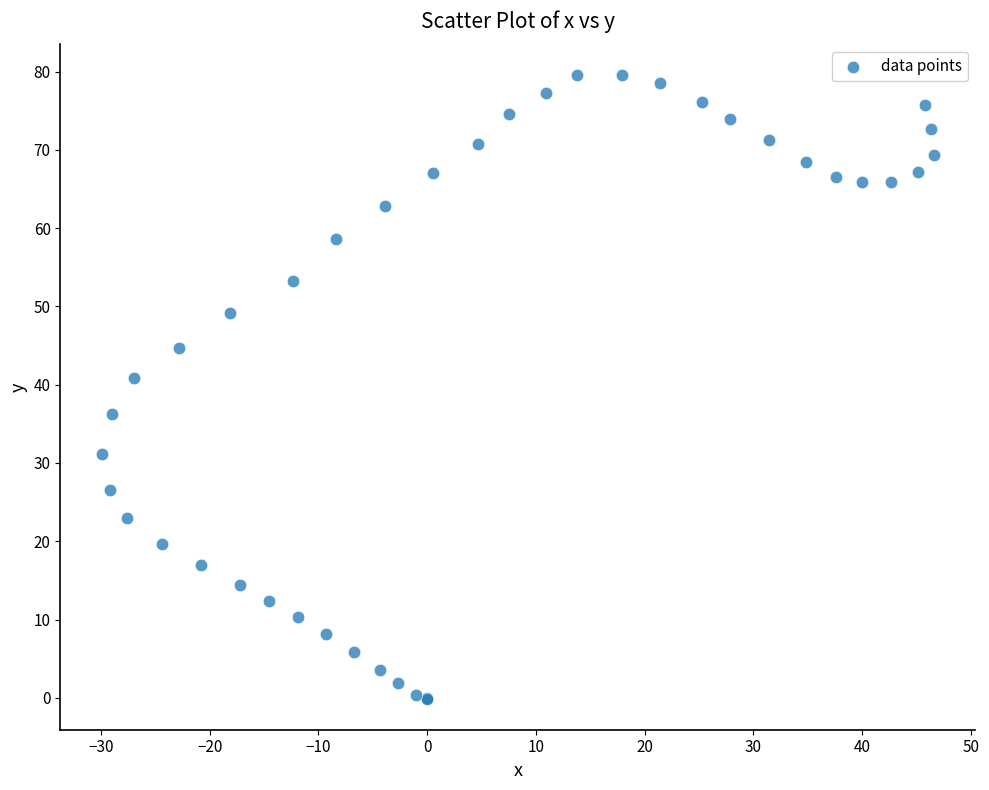

What Y value in the scatter plot is closest to 39?

40.9